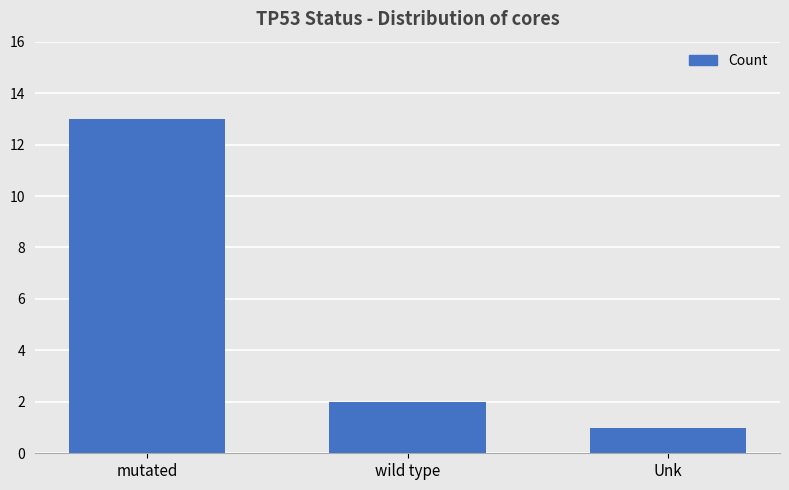

What is the value of the 1st bar from the left?

13